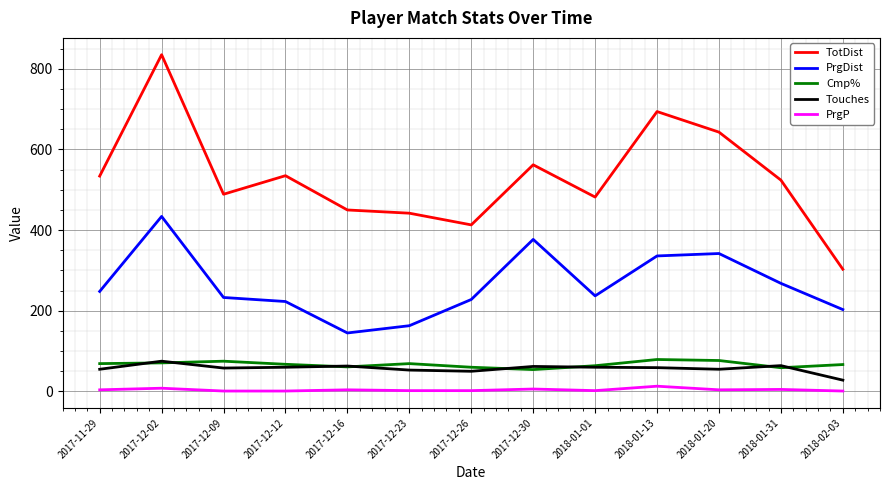

What are all the series names shown in the legend?

TotDist, PrgDist, Cmp%, Touches, PrgP